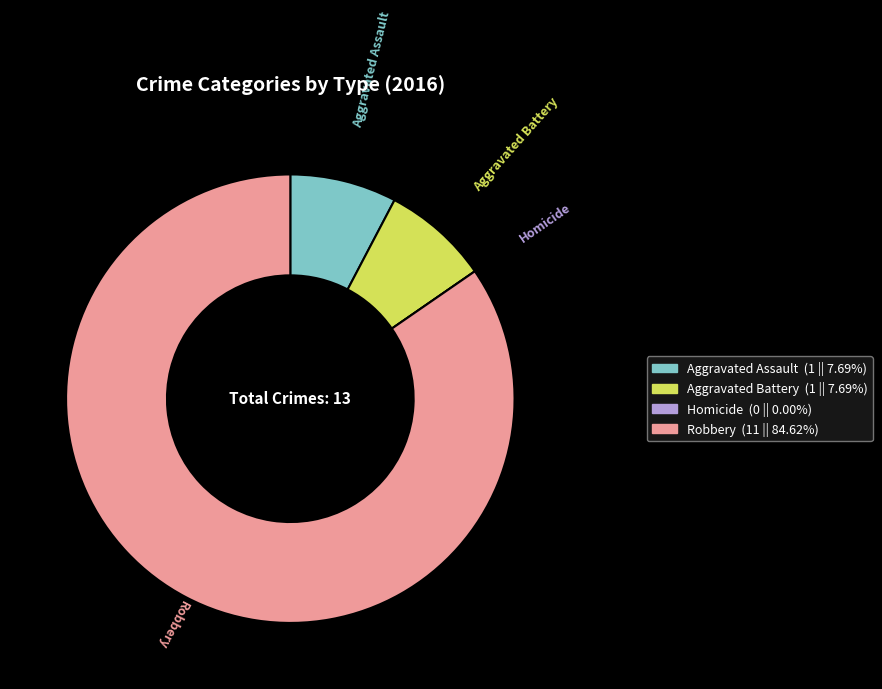

Between Robbery and Aggravated Battery, which is larger?

Robbery